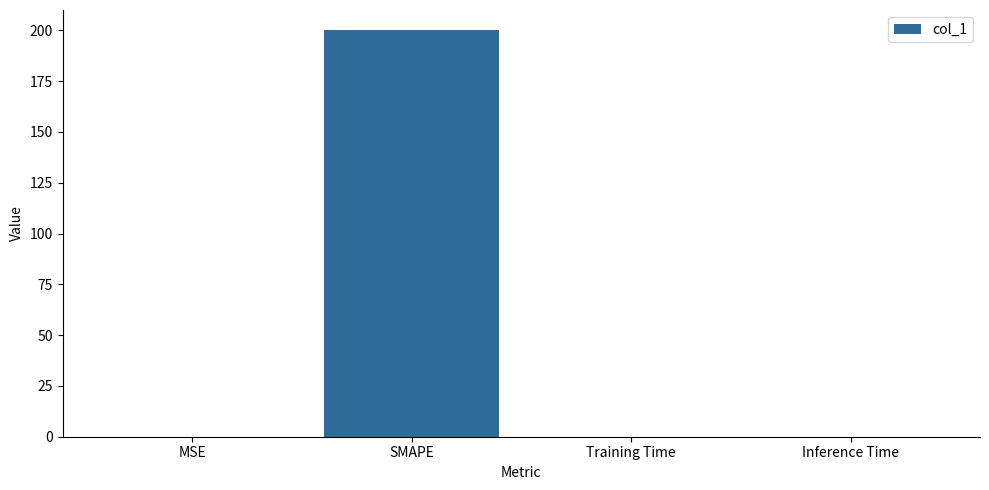

What is the maximum value shown in the chart?

200.0